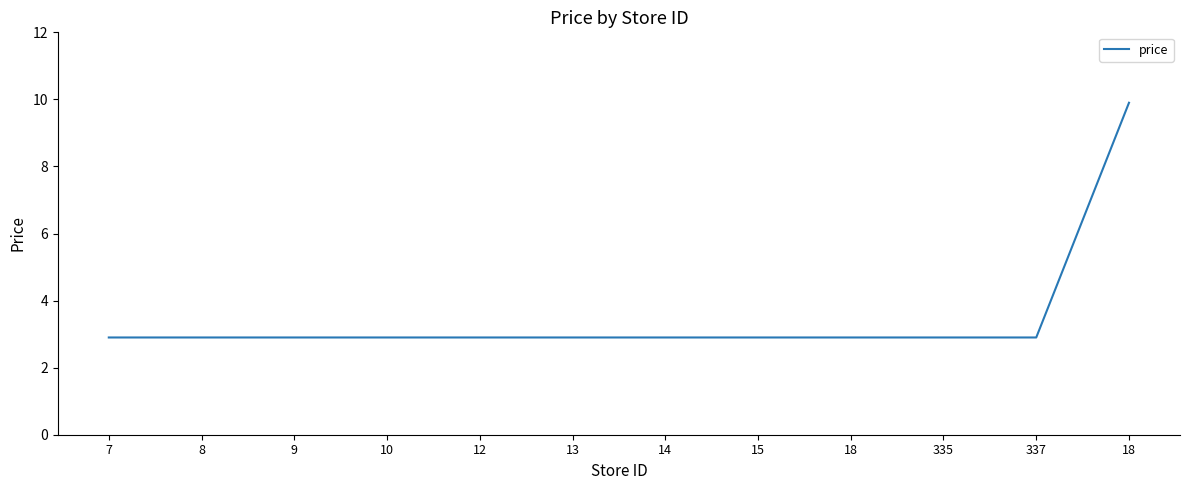

How many lines are shown in the chart?

1